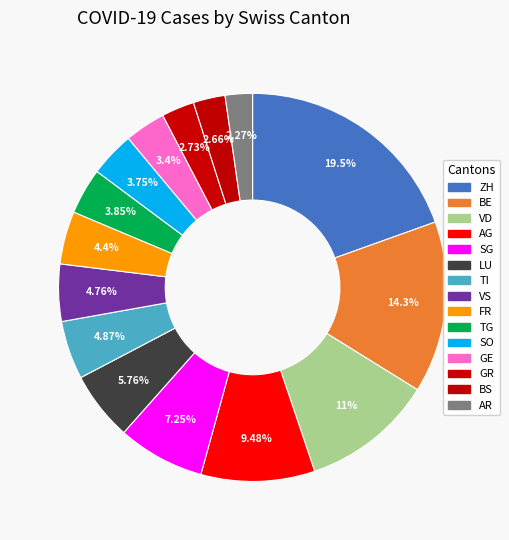

Count the number of slices in the pie.

15